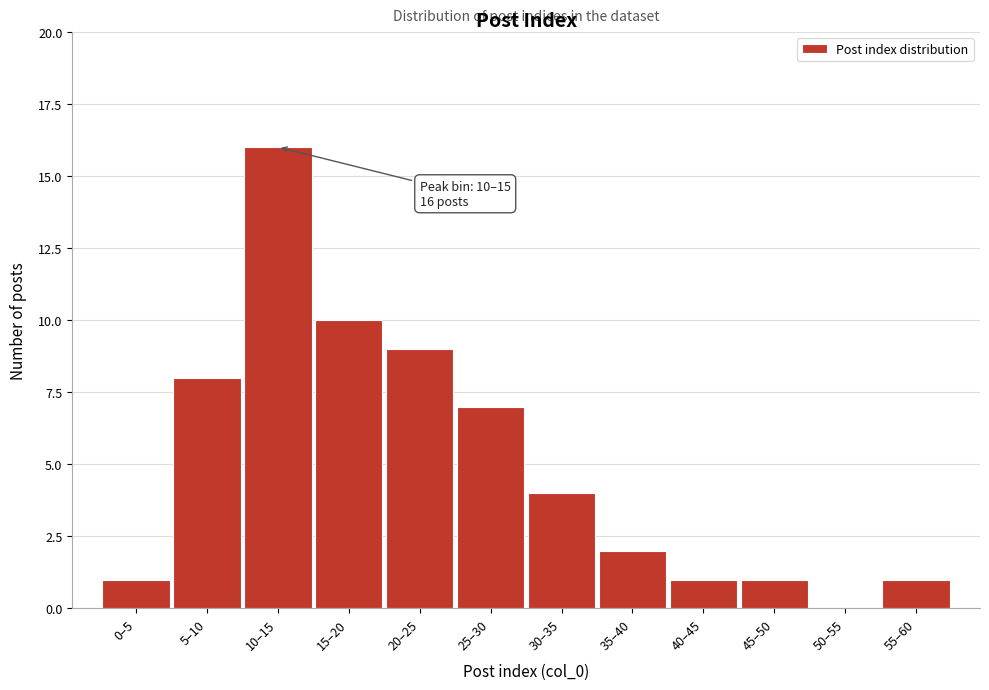

Reading left to right, list all the values displayed in this chart.

0–5=1	5–10=8	10–15=16	15–20=10	20–25=9	25–30=7	30–35=4	35–40=2	40–45=1	45–50=1	50–55=0	55–60=1